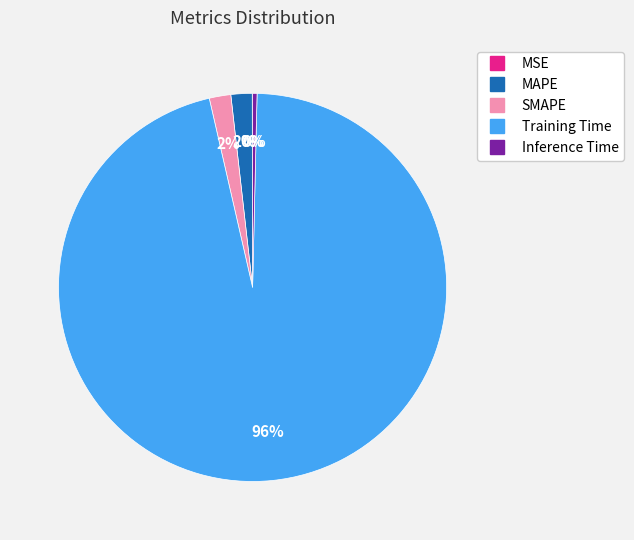

True or false: MAPE accounts for 2% of the total.

True